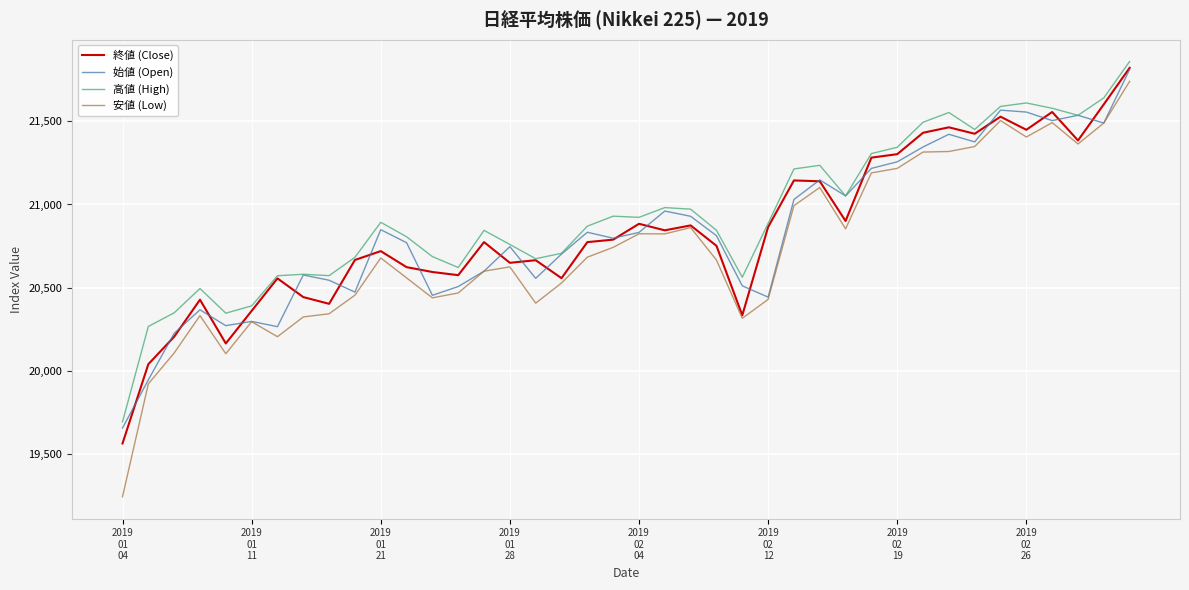

Which series has the widest spread of values?

安値 (Low)